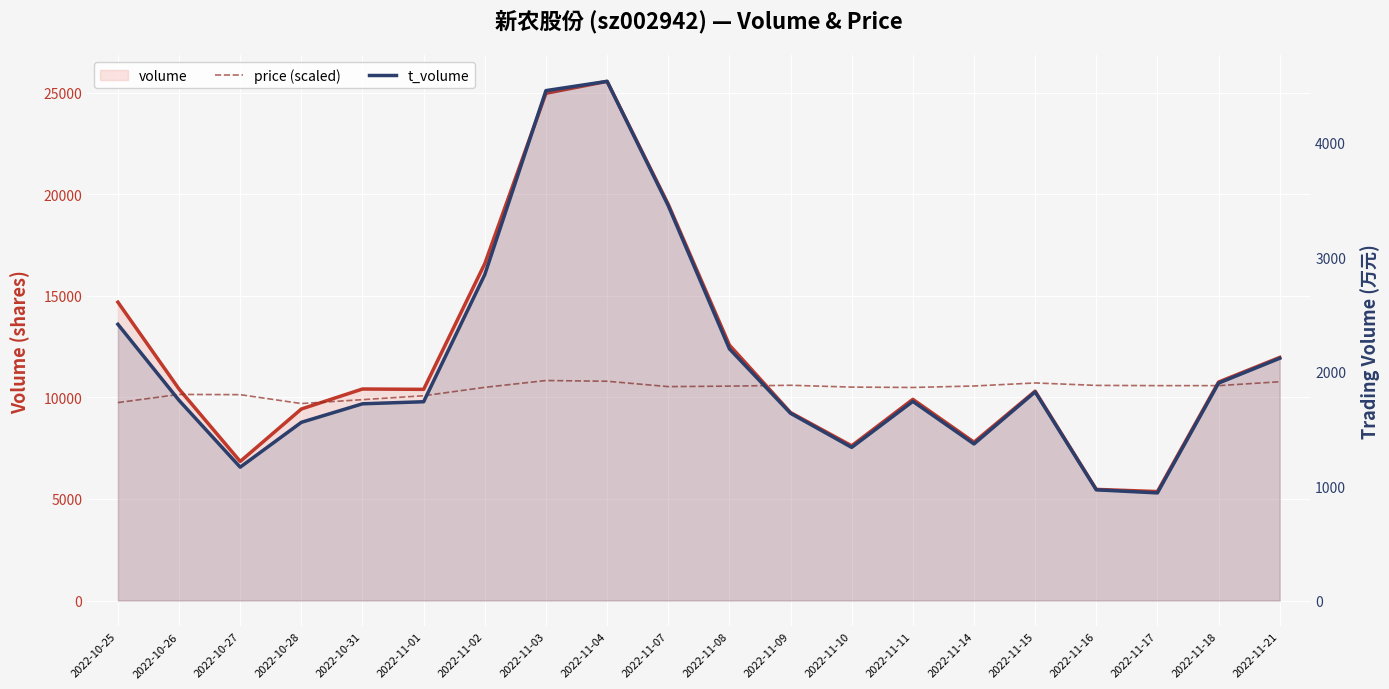

The value of volume at 2022-11-10 is 12653.1. True or false?

False